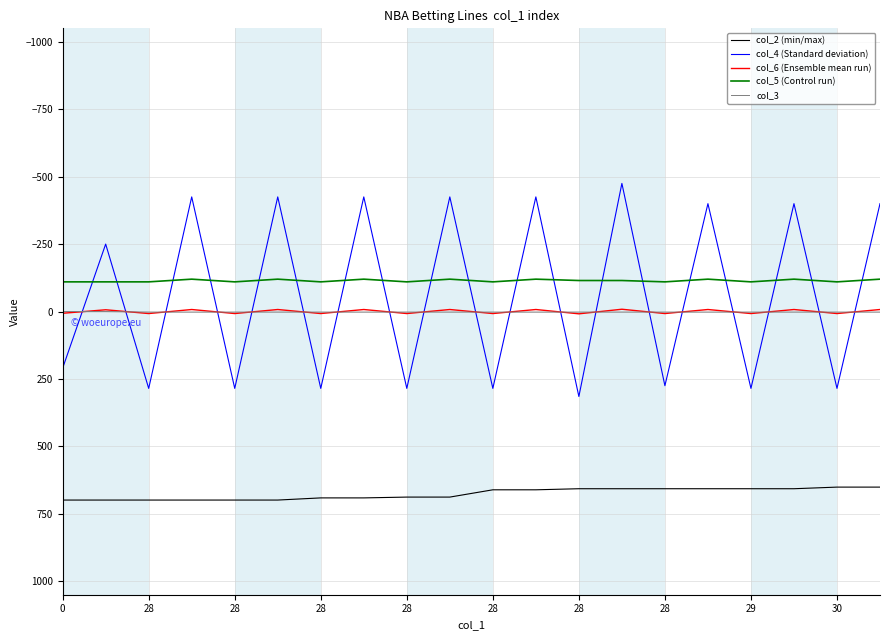

Which series has the largest total across all categories?

col_2 (min/max)